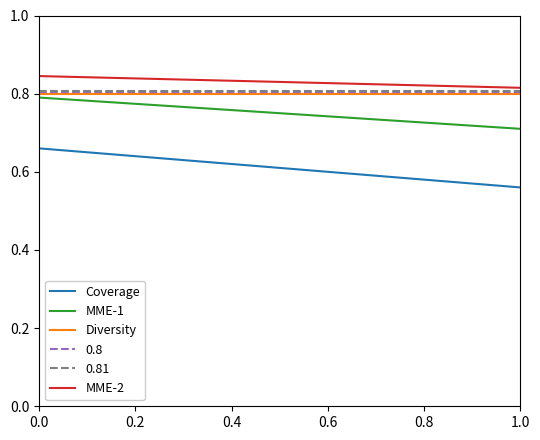

Which series has the largest range (max minus min)?

Coverage